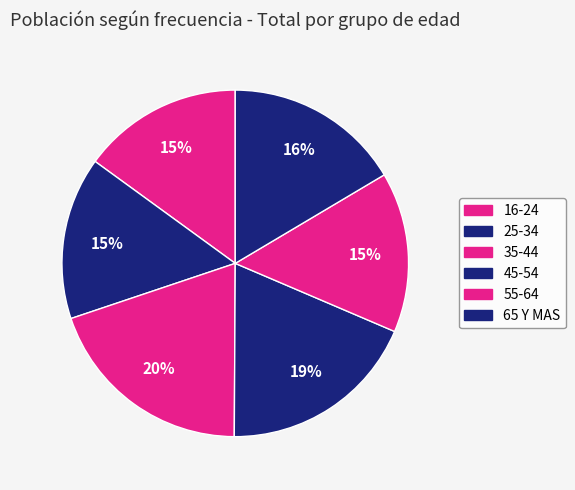

Between 55-64 and 35-44, which is larger?

35-44